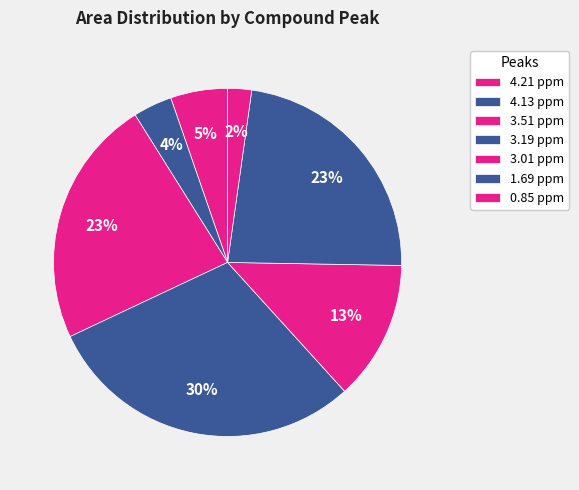

Approximately how many times larger is the value at 4.21 ppm compared to 1.69 ppm?

0.2